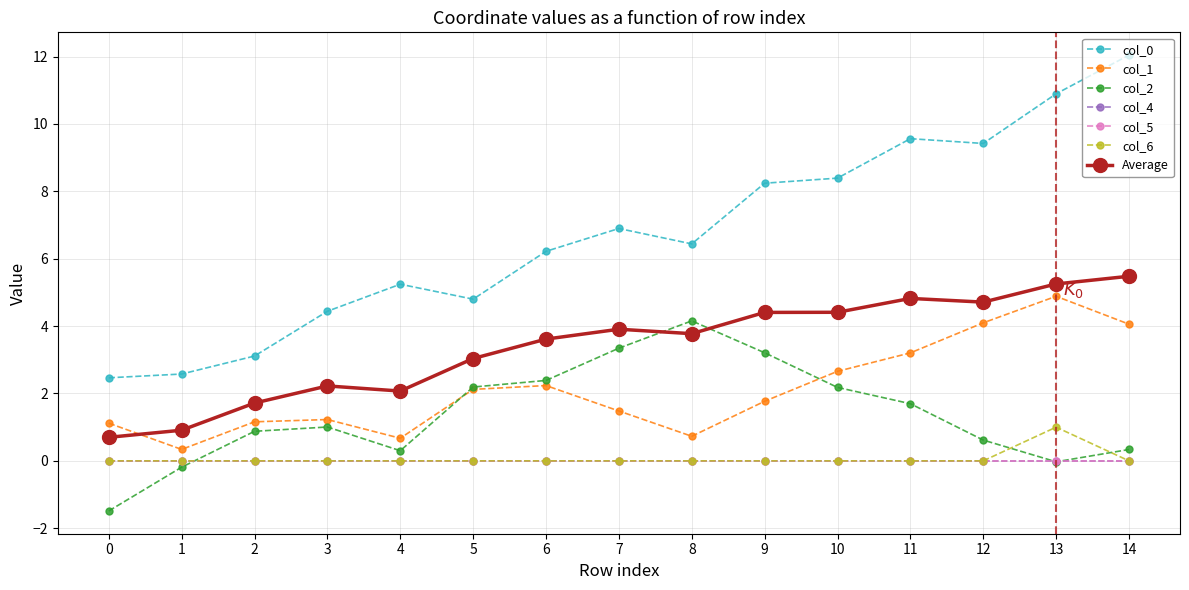

Is this an area chart (filled region under the line)?

No